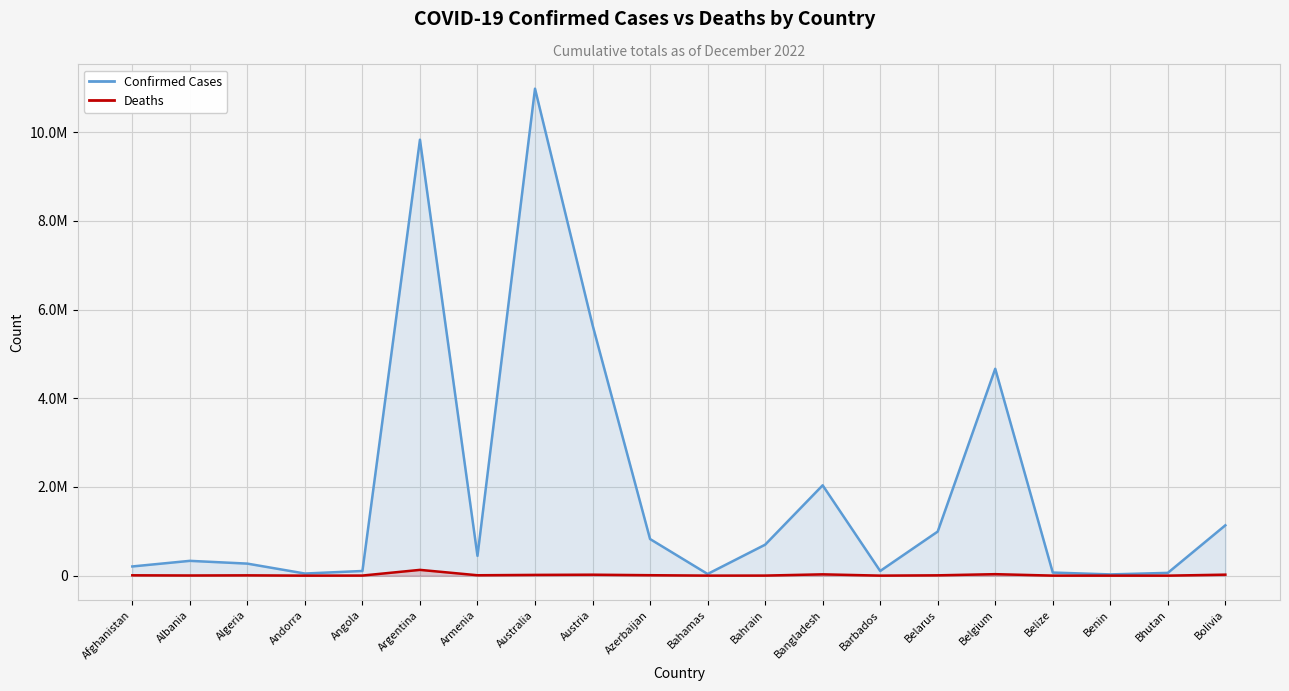

Between Bahamas and Belize, which is larger?

Belize